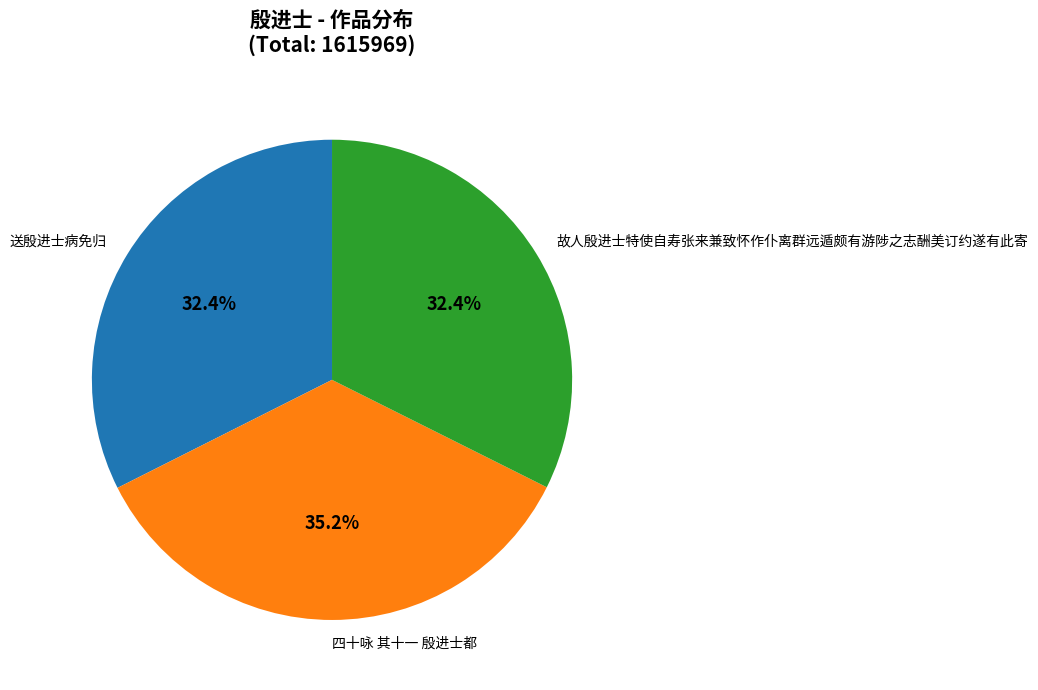

How many segments does this pie chart have?

3